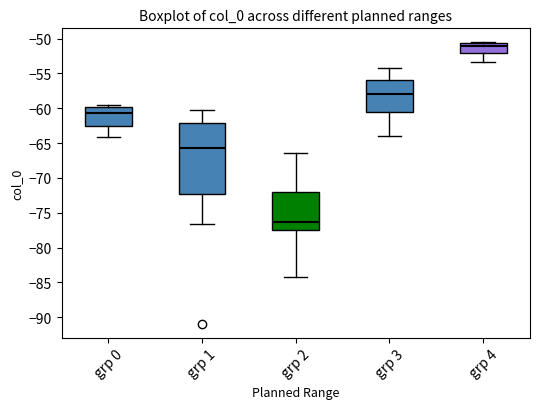

Which box's median line is the lowest?

grp 2